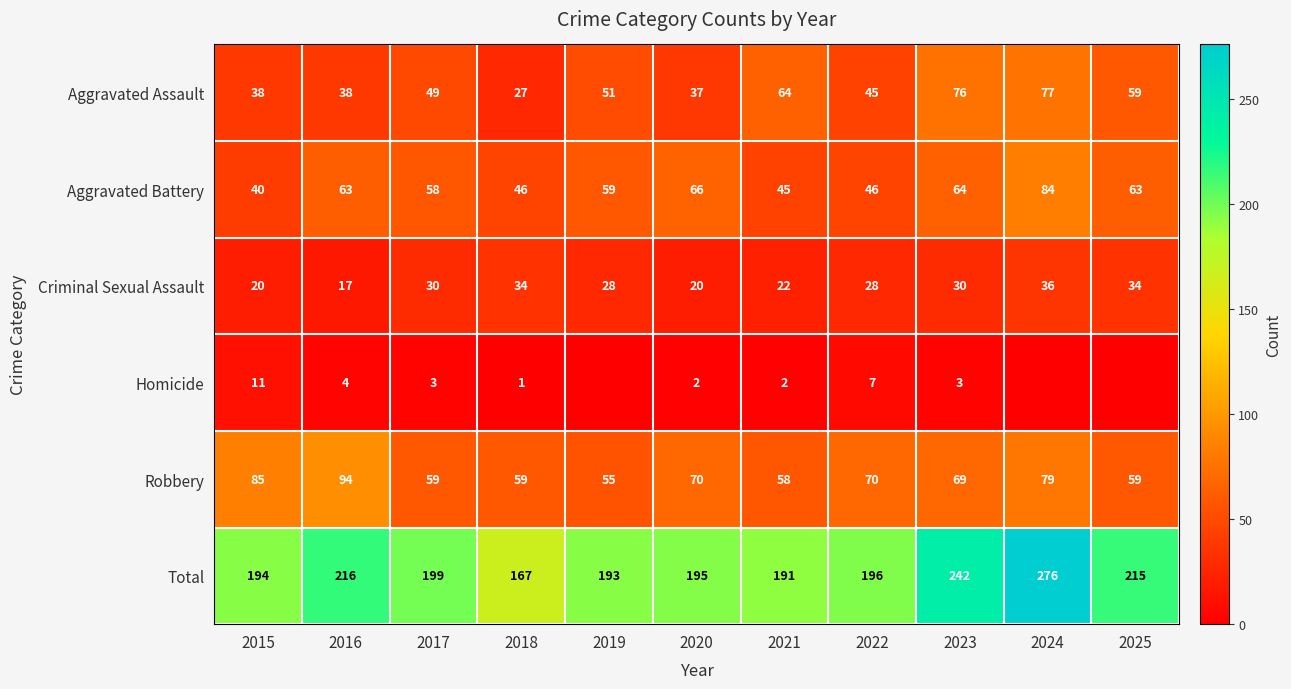

Read the Total value at 2019.

193